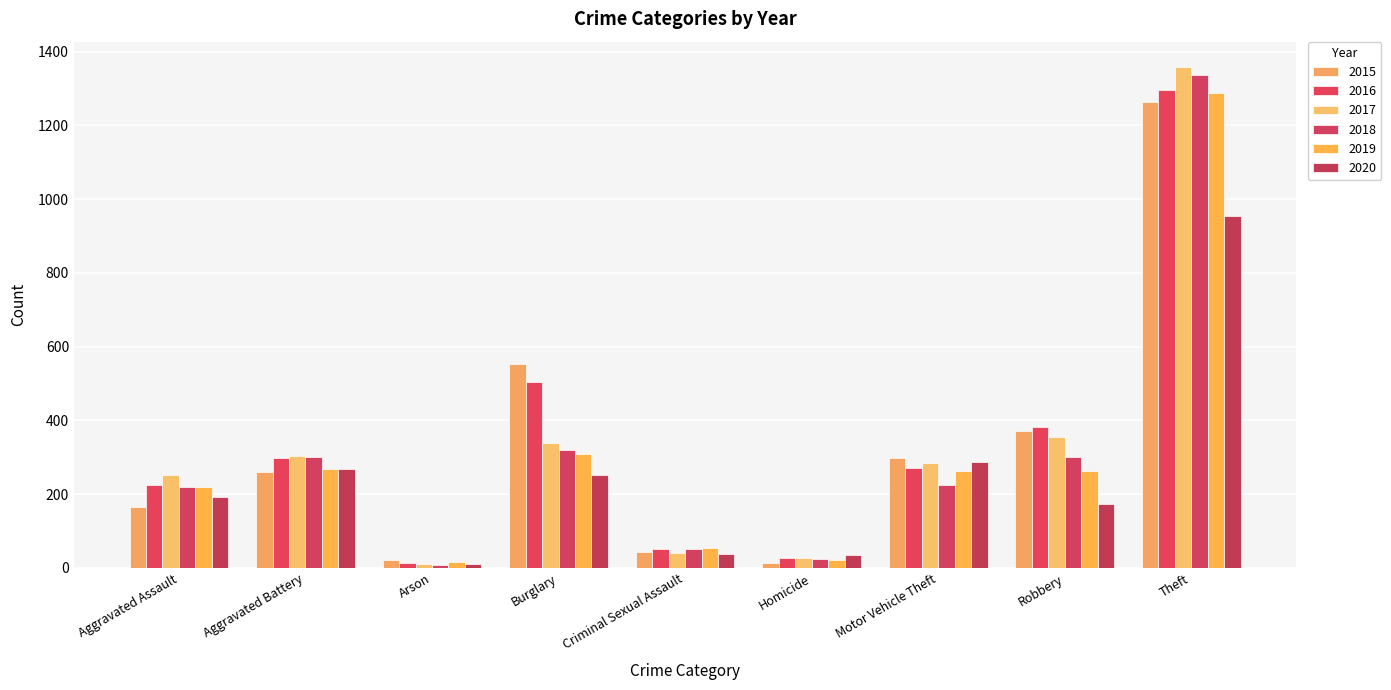

What are all the series names shown in the legend?

2015, 2016, 2017, 2018, 2019, 2020